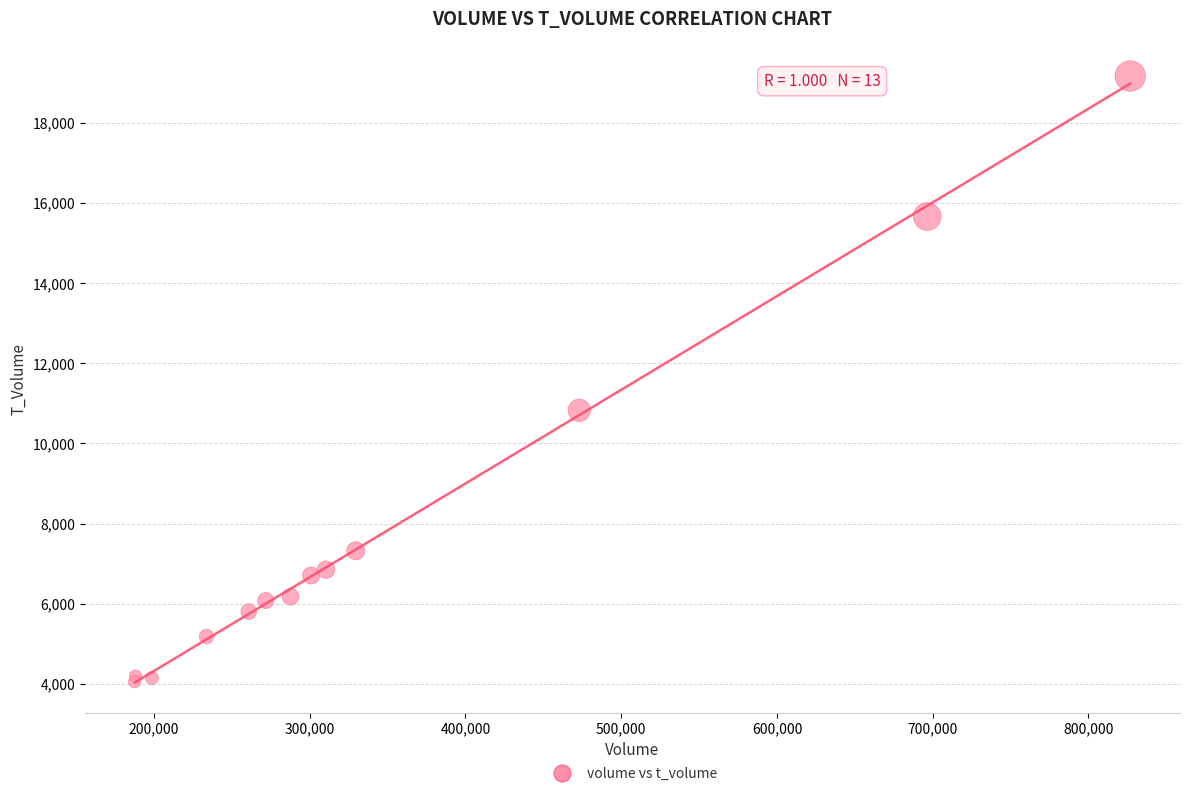

What Y value in the scatter plot is closest to 11612?

10826